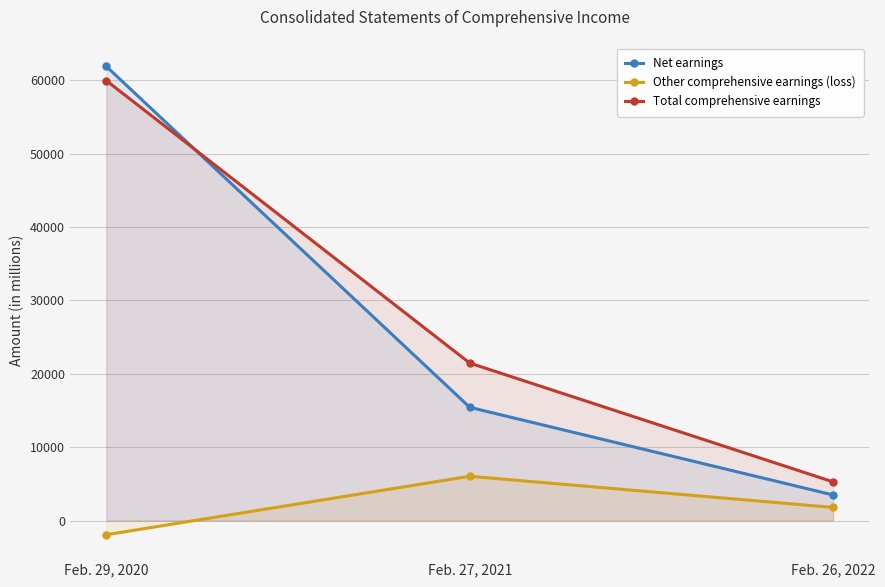

What are all the series names shown in the legend?

Net earnings, Other comprehensive earnings (loss), Total comprehensive earnings